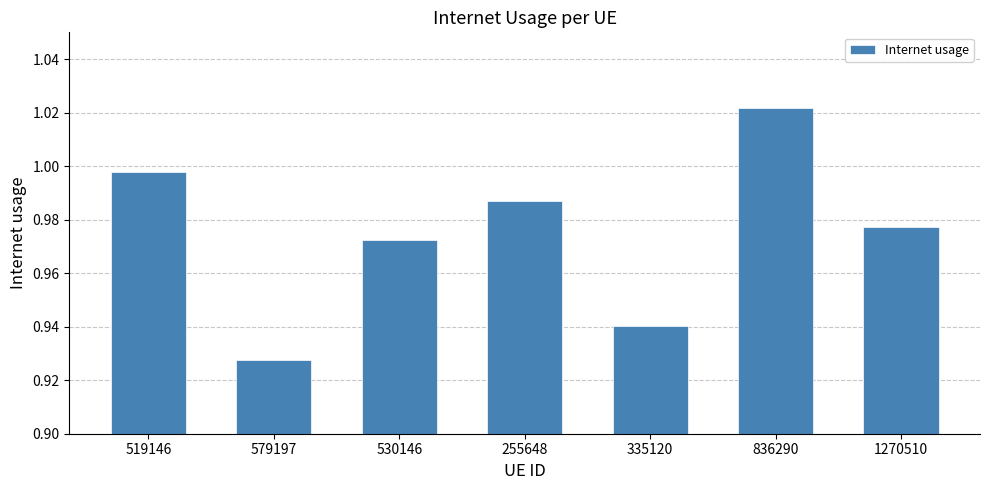

Does the chart contain stacked bars?

No